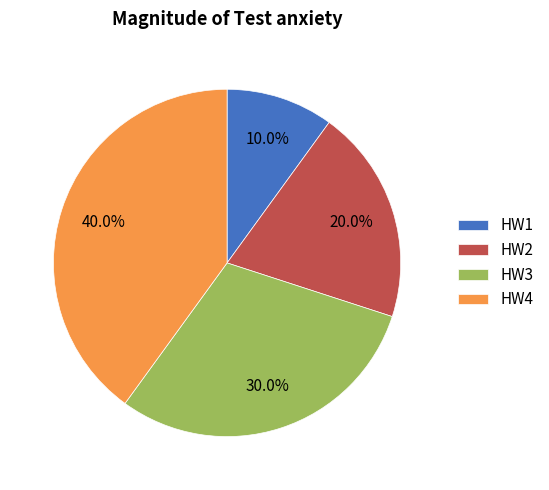

True or false: HW3 accounts for 30% of the total.

True